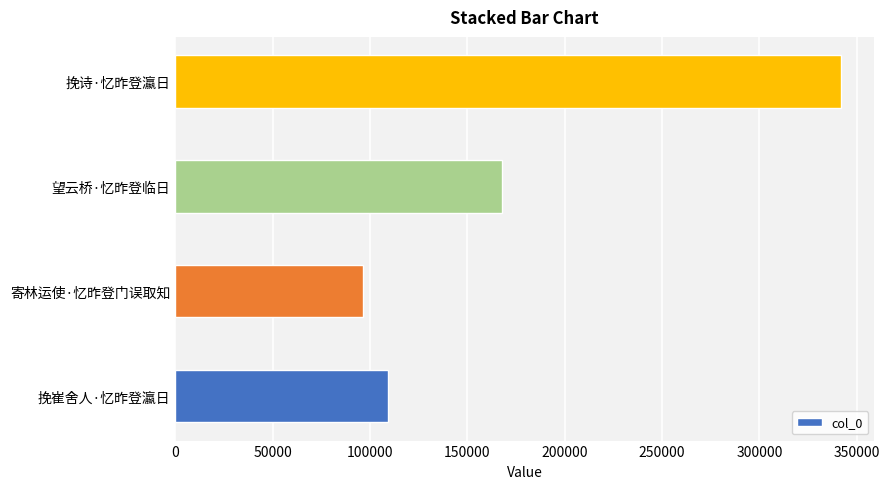

List the labels in order of value, smallest first.

寄林运使·忆昨登门误取知, 挽崔舍人·忆昨登瀛日, 望云桥·忆昨登临日, 挽诗·忆昨登瀛日